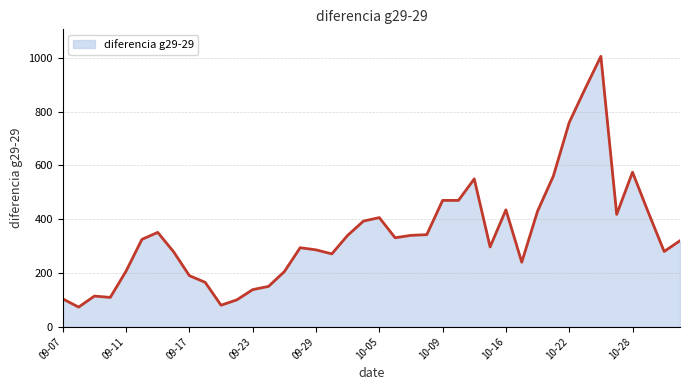

What is the difference between the maximum and minimum values?

933.0